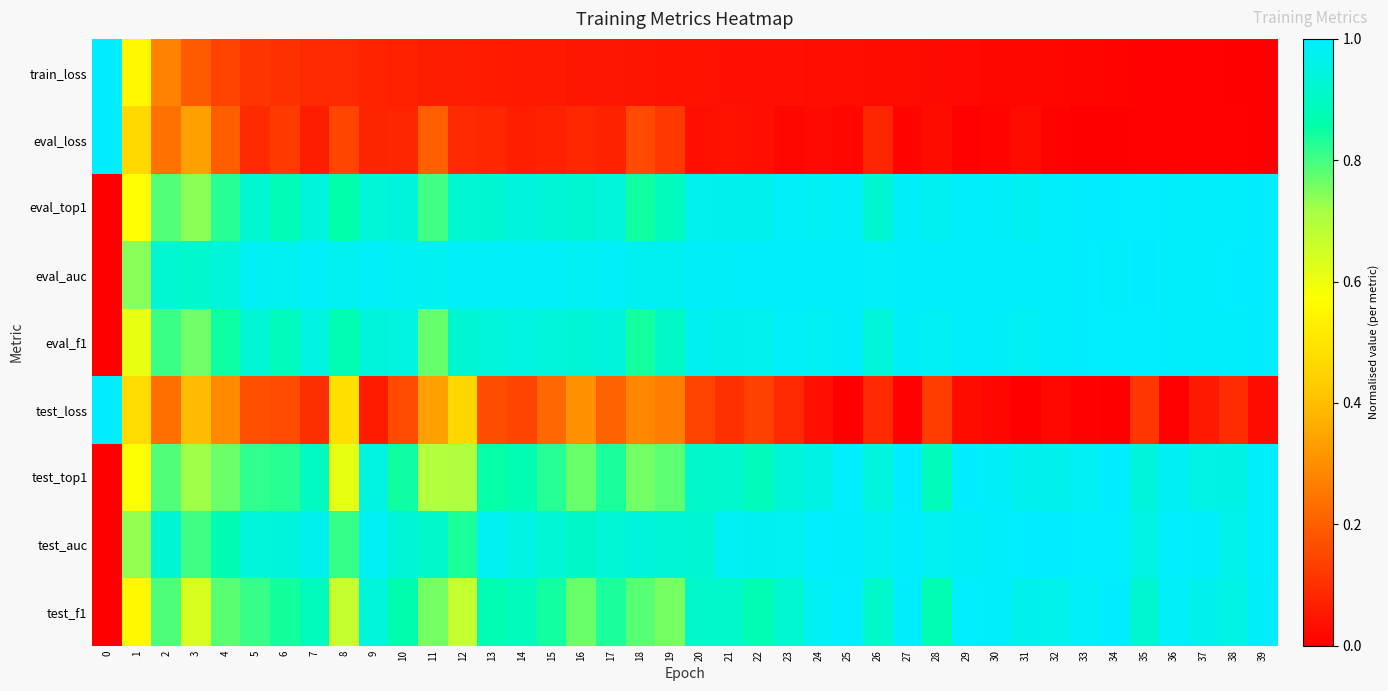

How many data points does each series have?

40